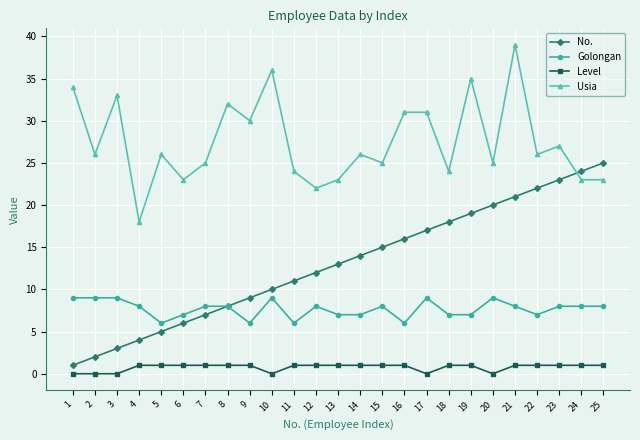

List the series in order of their overall mean, lowest first.

Level, Golongan, No., Usia